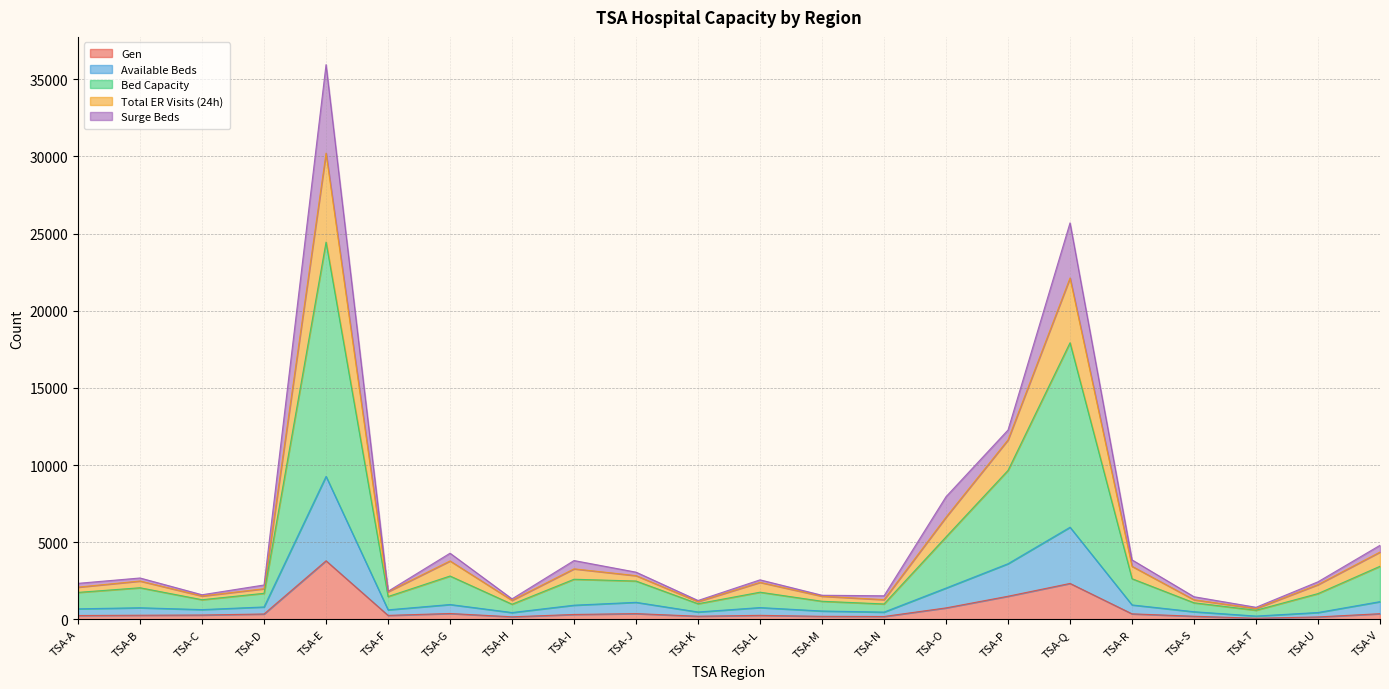

True or false: Gen and Available Beds intersect in this chart.

False